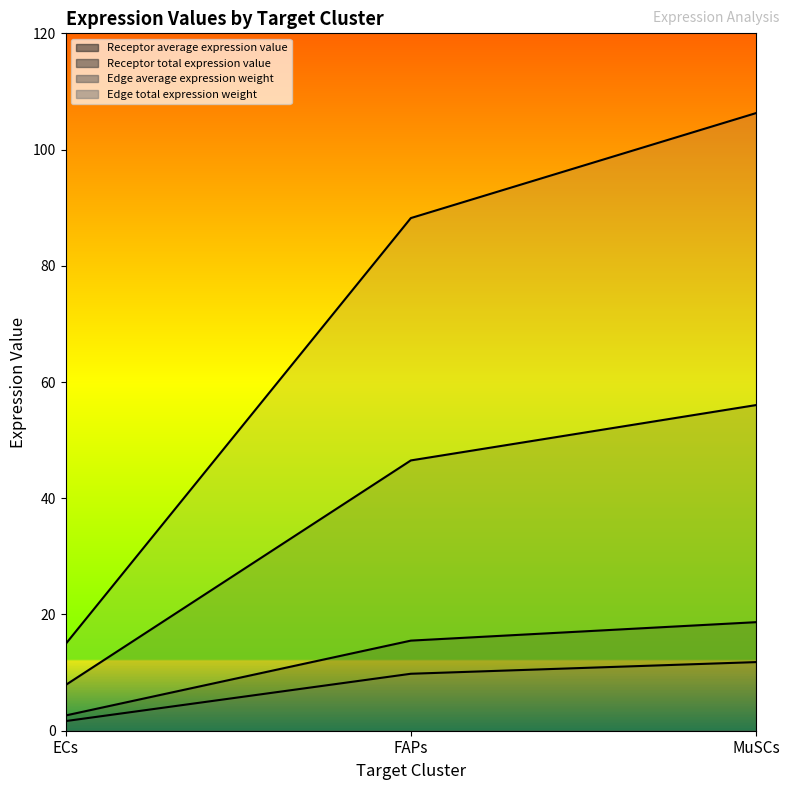

At which label does Edge average expression weight reach its peak?

MuSCs